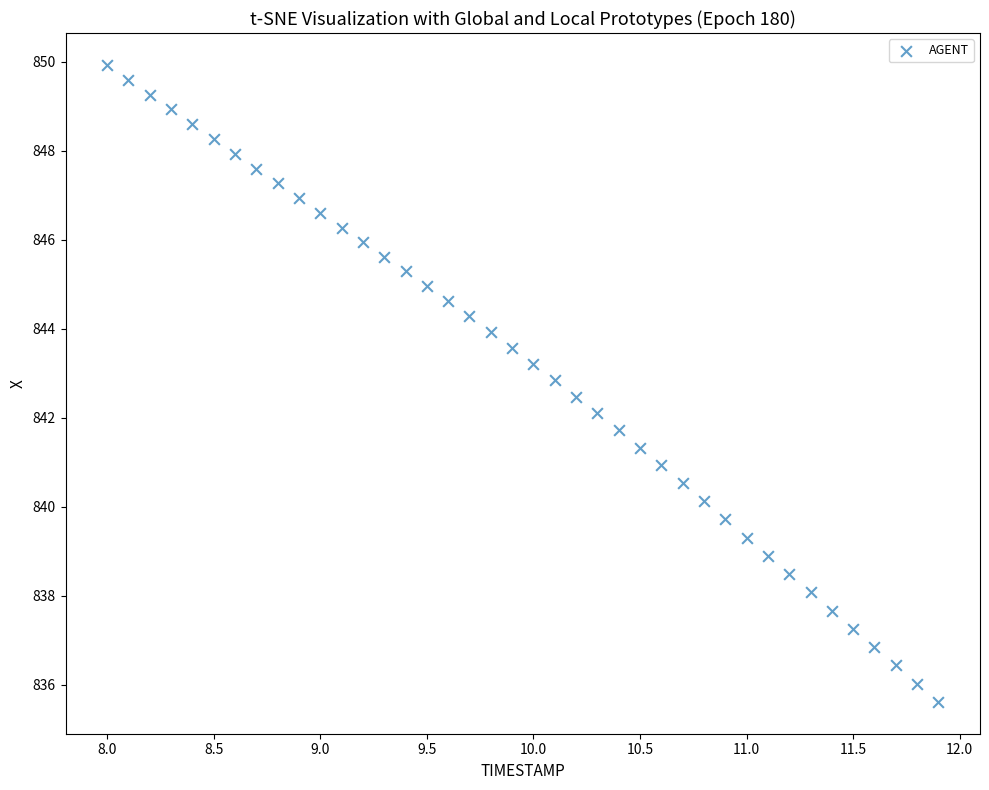

What is the range of X values (max minus min)?

3.9